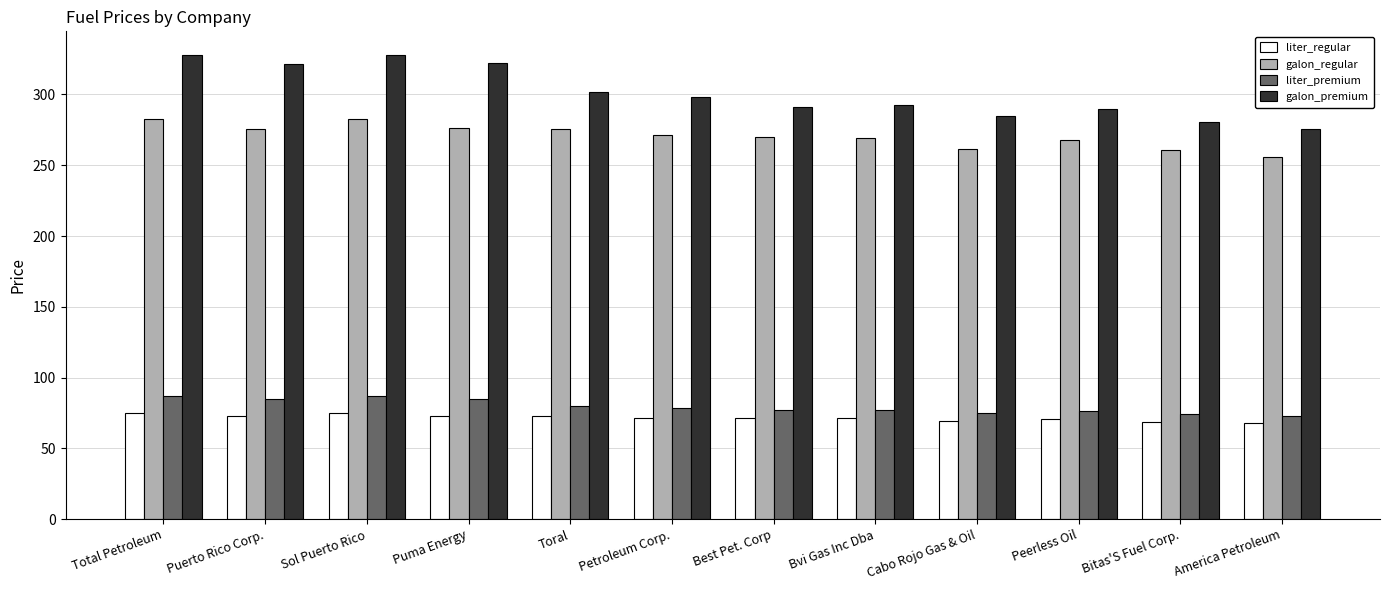

What is the average value of the galon_regular series?

270.8